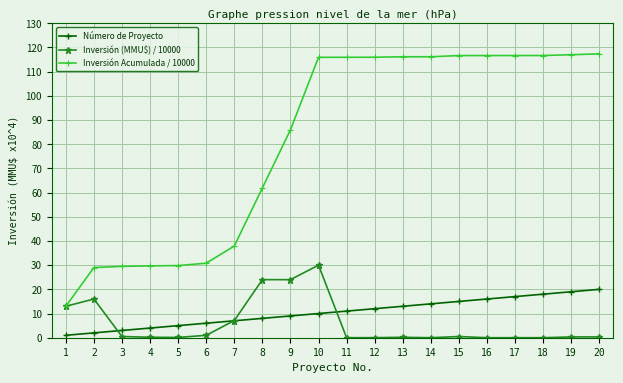

True or false: Inversión (MMU$) / 10000 has more than 0 points higher than both neighbors.

True